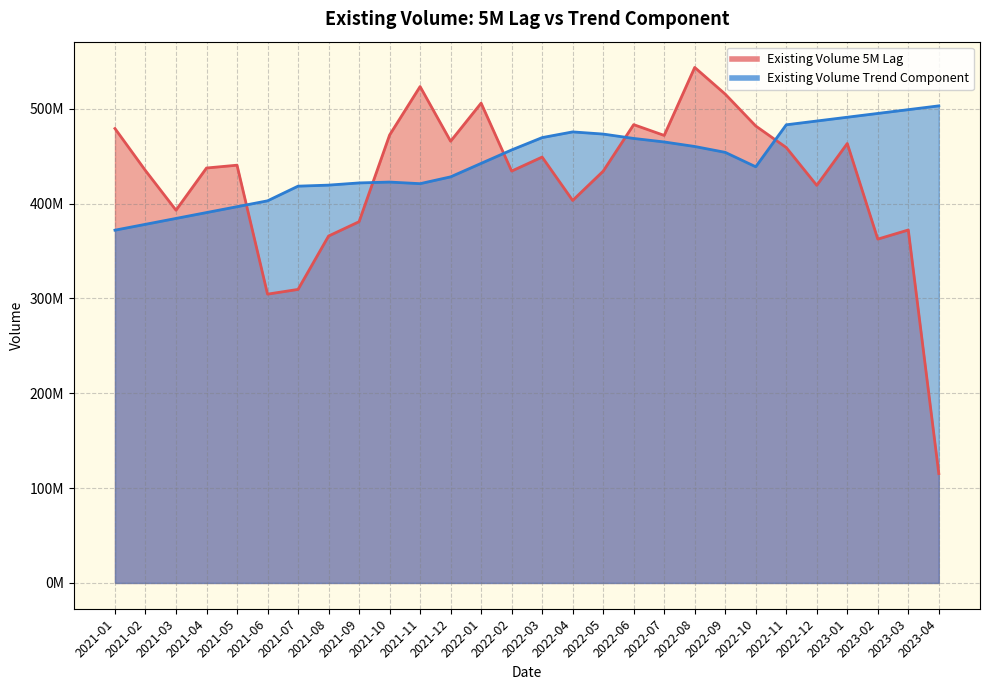

How many lines are shown in the chart?

2